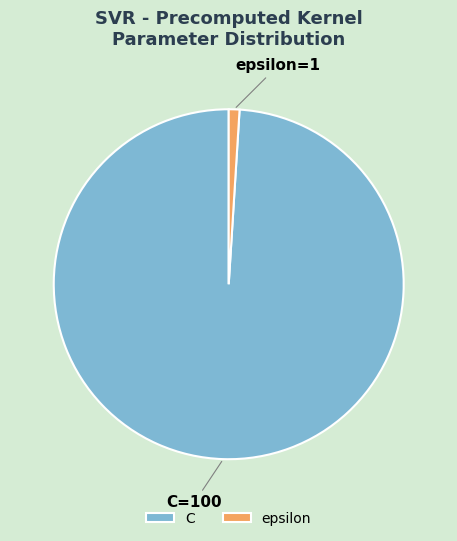

Is it true that C is 99% of the pie?

True